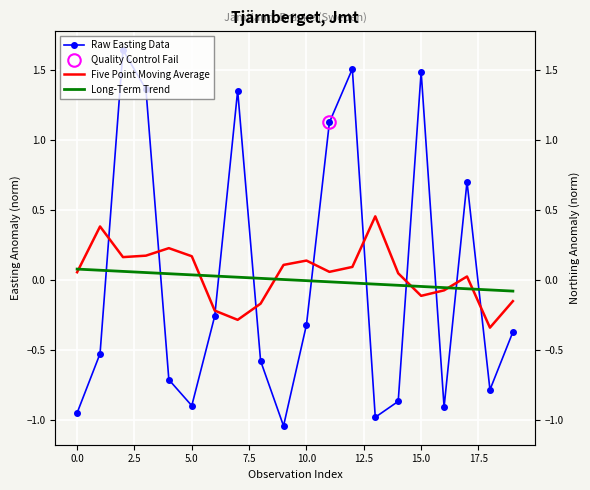

How many values in the Five Point Moving Average series are below 0?

7